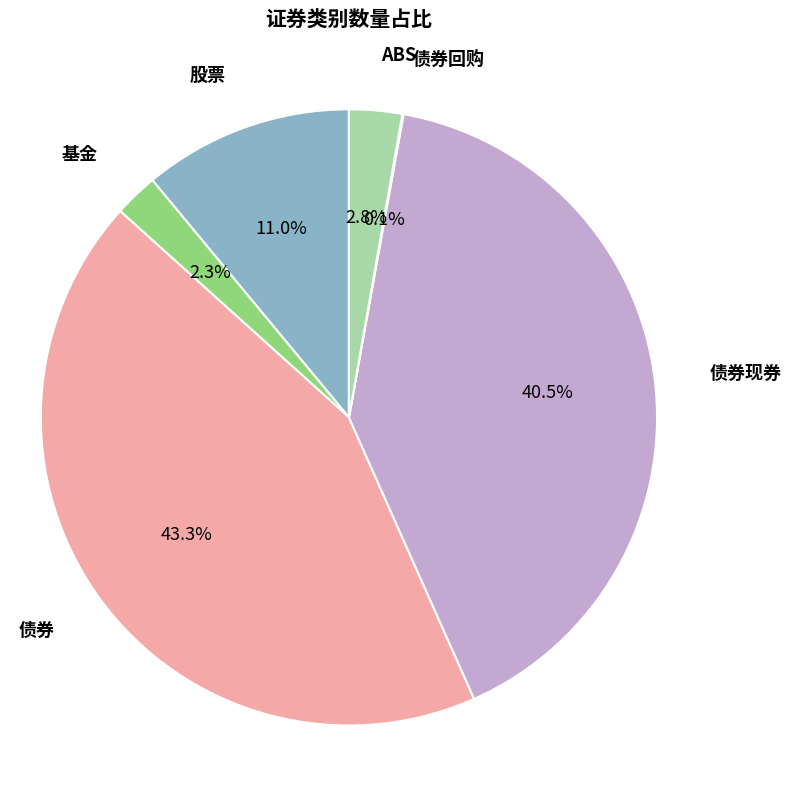

Is there any slice that represents more than half of the pie?

No